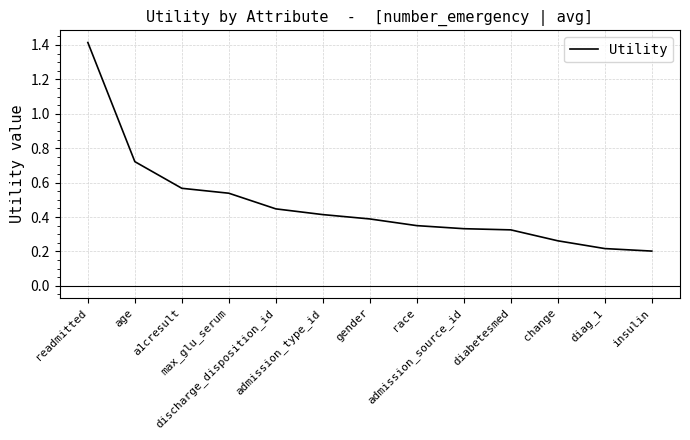

How many lines are shown in the chart?

1